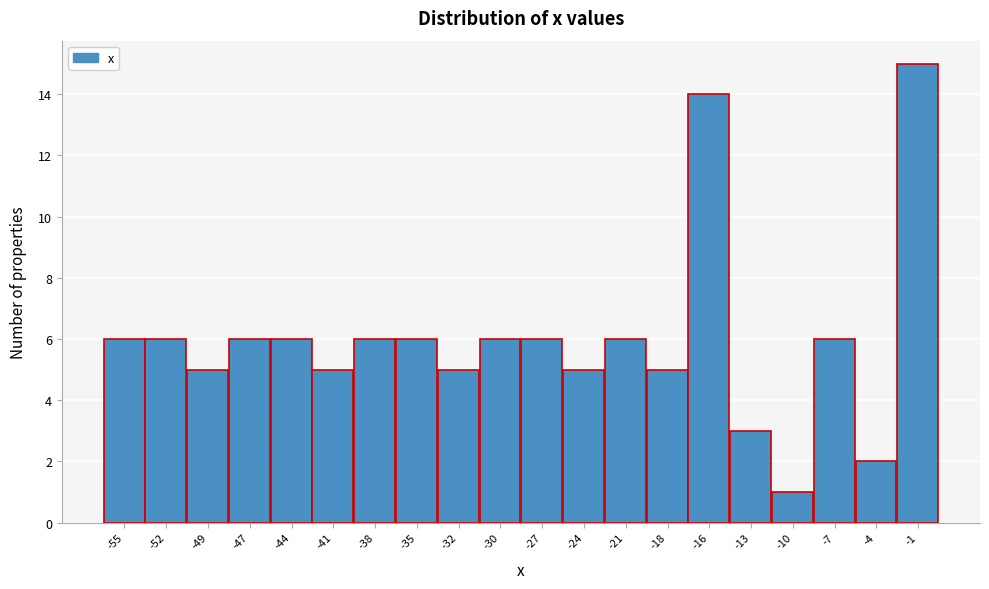

Reading left to right, transcribe this chart: for each bar, give the range it covers on the x-axis and its height. Neither the bar edges nor the heights are printed on the chart, so give them approximately, as read against the axes.

-56.5 to -53.5: 6
-53.5 to -51.0: 6
-51.0 to -48.0: 5
-48.0 to -45.0: 6
-45.0 to -42.5: 6
-42.5 to -39.5: 5
-39.5 to -36.5: 6
-36.5 to -34.0: 6
-34.0 to -31.0: 5
-31.0 to -28.0: 6
-28.0 to -25.5: 6
-25.5 to -22.5: 5
-22.5 to -19.5: 6
-19.5 to -17.0: 5
-17.0 to -14.0: 14
-14.0 to -11.5: 3
-11.5 to -8.5: 1
-8.5 to -5.5: 6
-5.5 to -3.0: 2
-3.0 to 0.0: 15